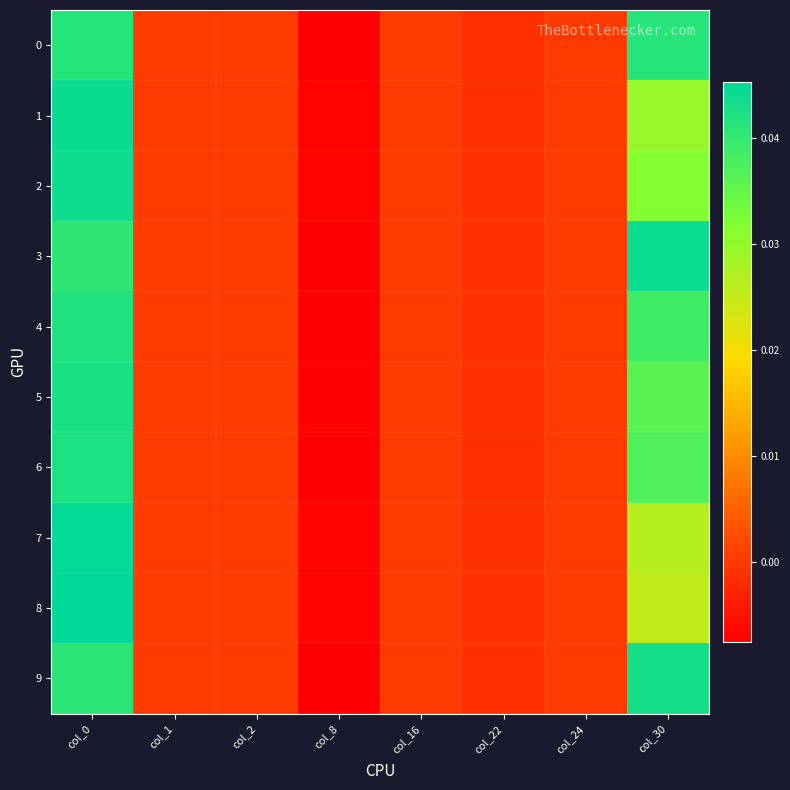

Which label corresponds to the smallest value in the chart?

col_8